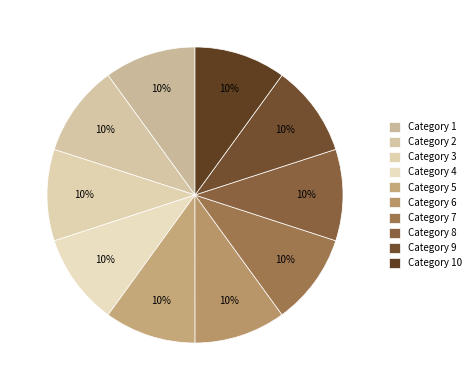

To the nearest percent, what is the average slice percentage?

10%